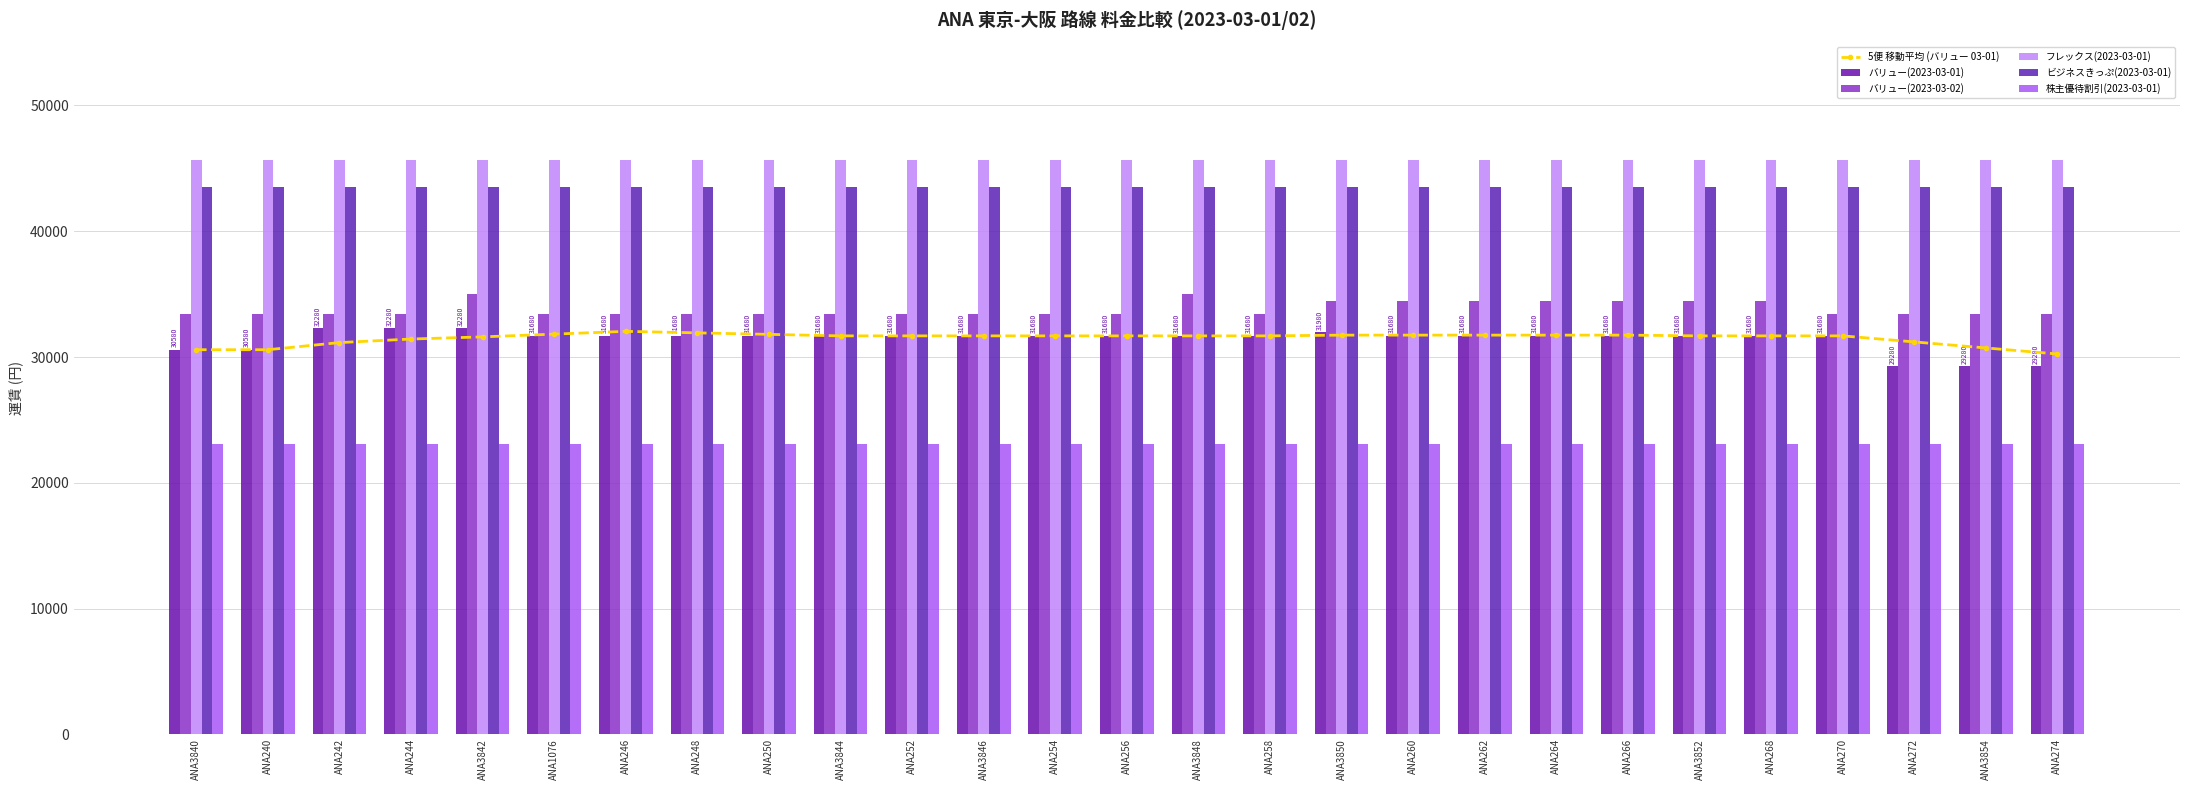

What is the difference between the maximum and minimum values in the 5便 移動平均 (バリュー 03-01) series?

1800.0